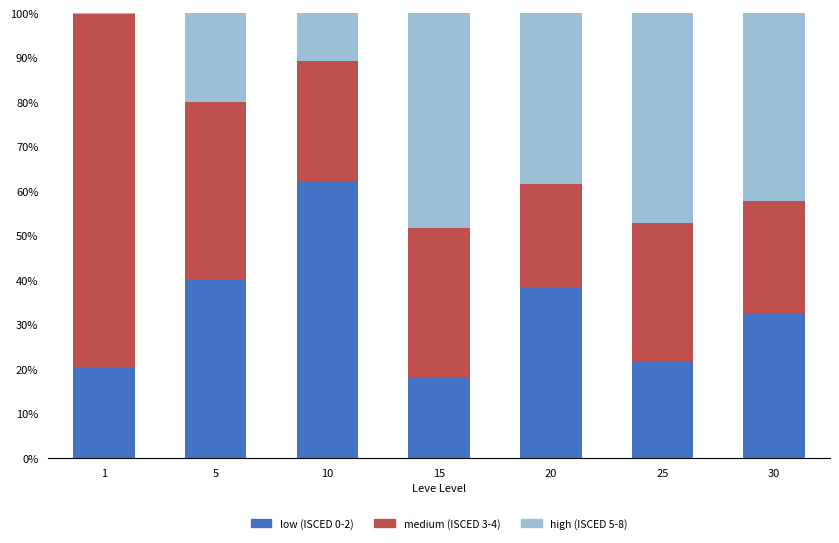

What is the total value across all series at 20?

100.0